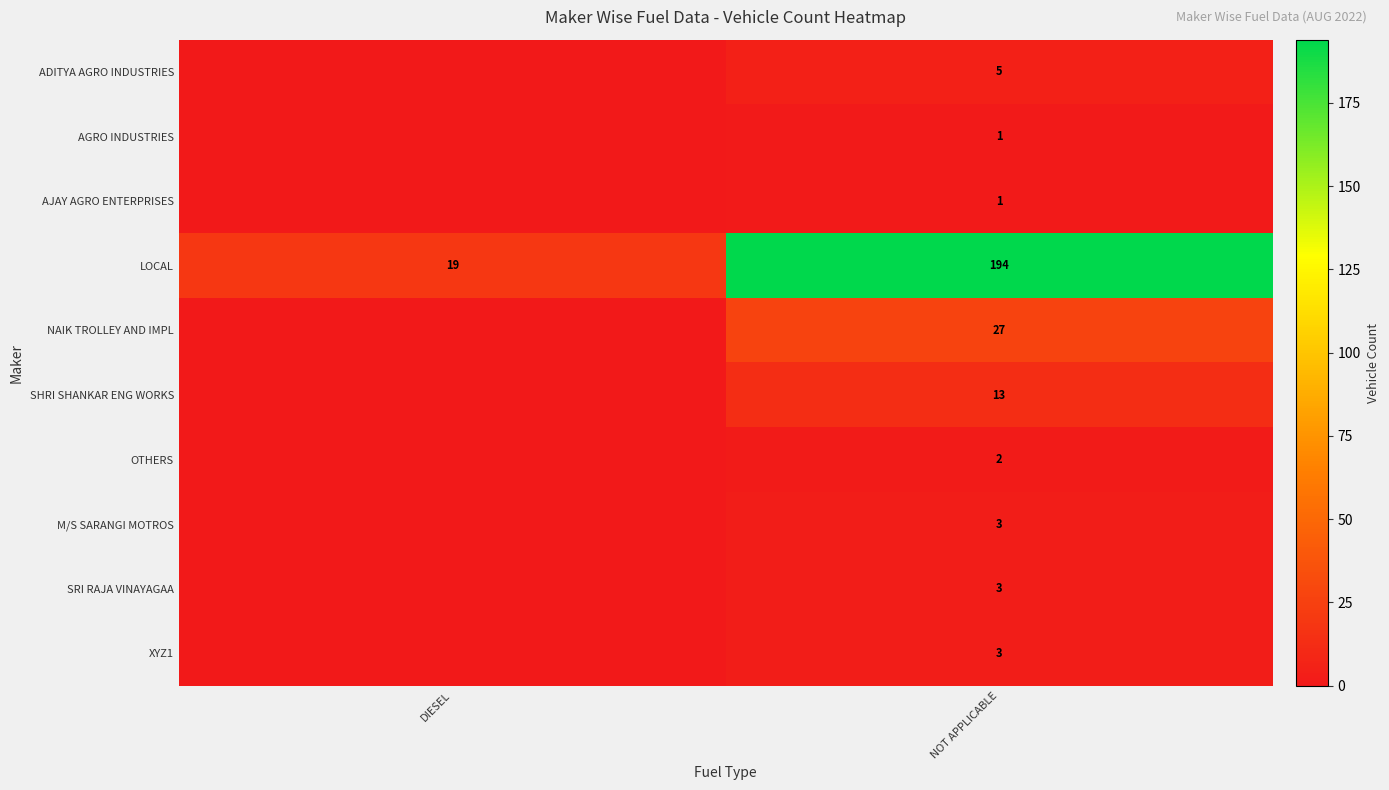

The OTHERS series shows 2 at NOT APPLICABLE. True or false?

True